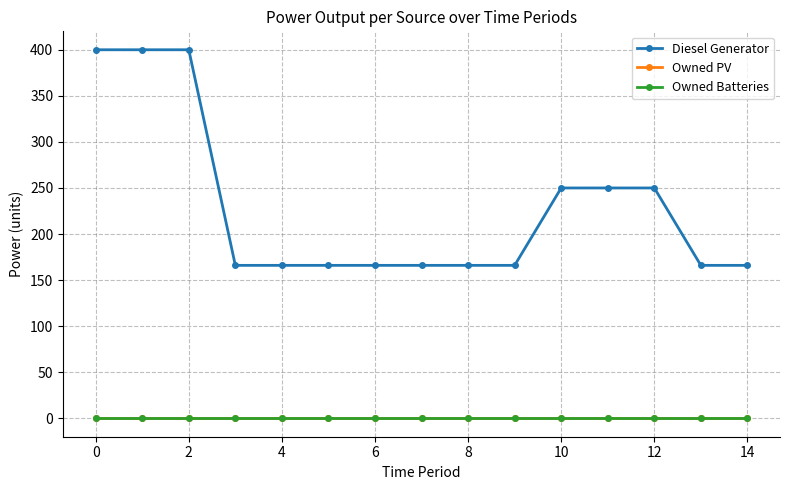

Rank the series by their maximum value, from highest to lowest.

Diesel Generator, Owned PV, Owned Batteries